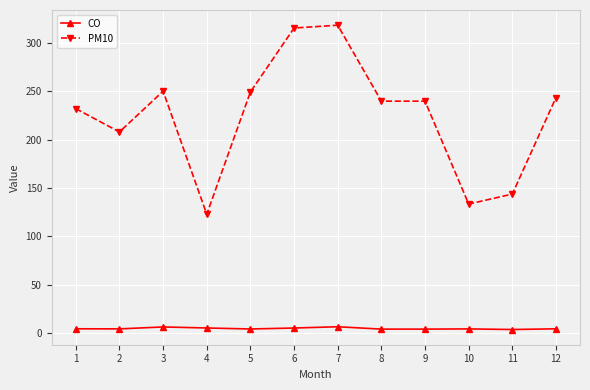

Rank the series by their maximum value, from lowest to highest.

CO, PM10